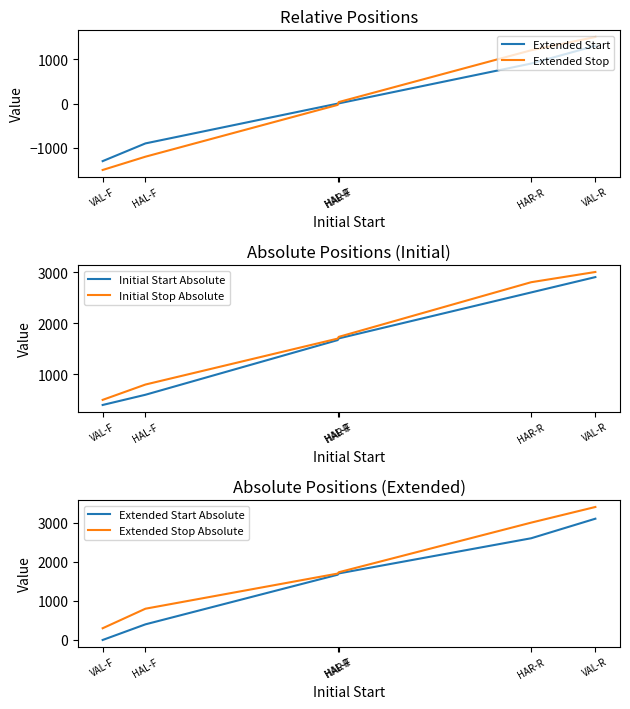

How many distinct data groups are displayed?

6